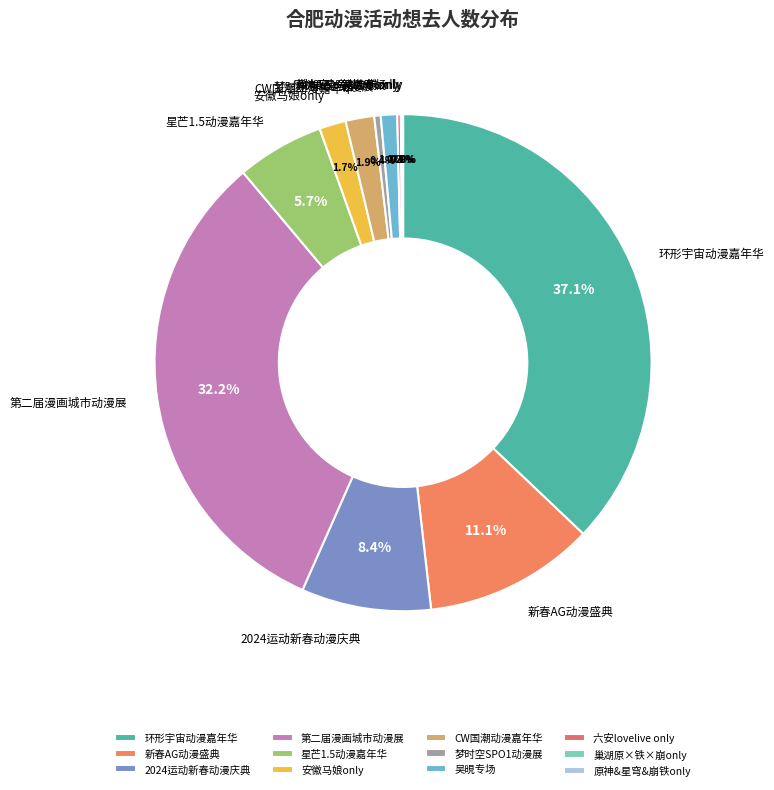

Does any single category account for the majority?

No